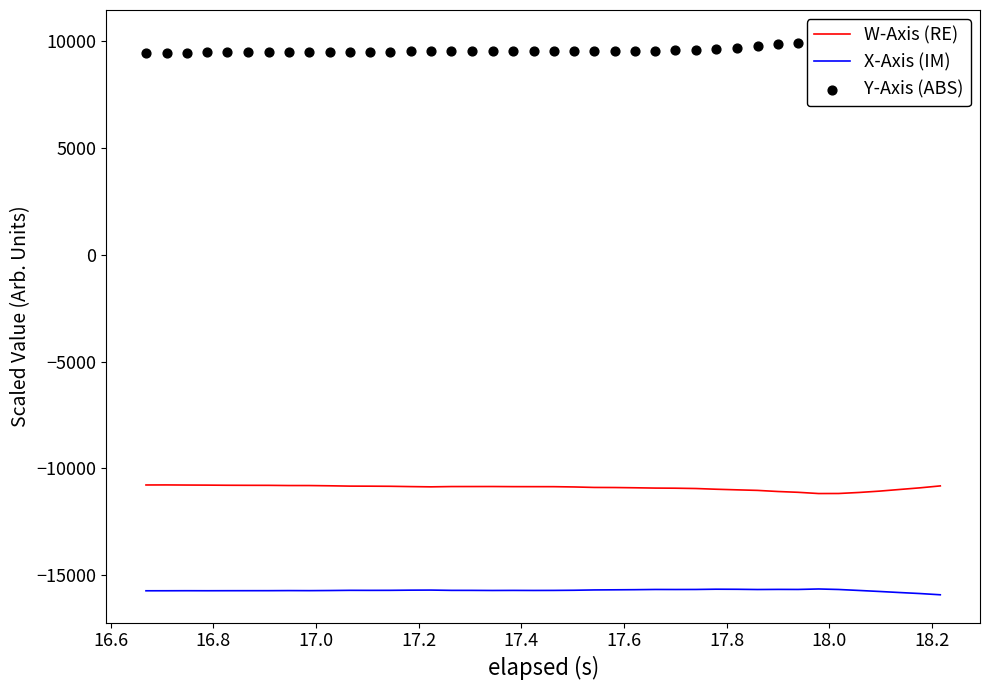

Which series has the largest Y range (max minus min)?

Y-Axis (ABS)